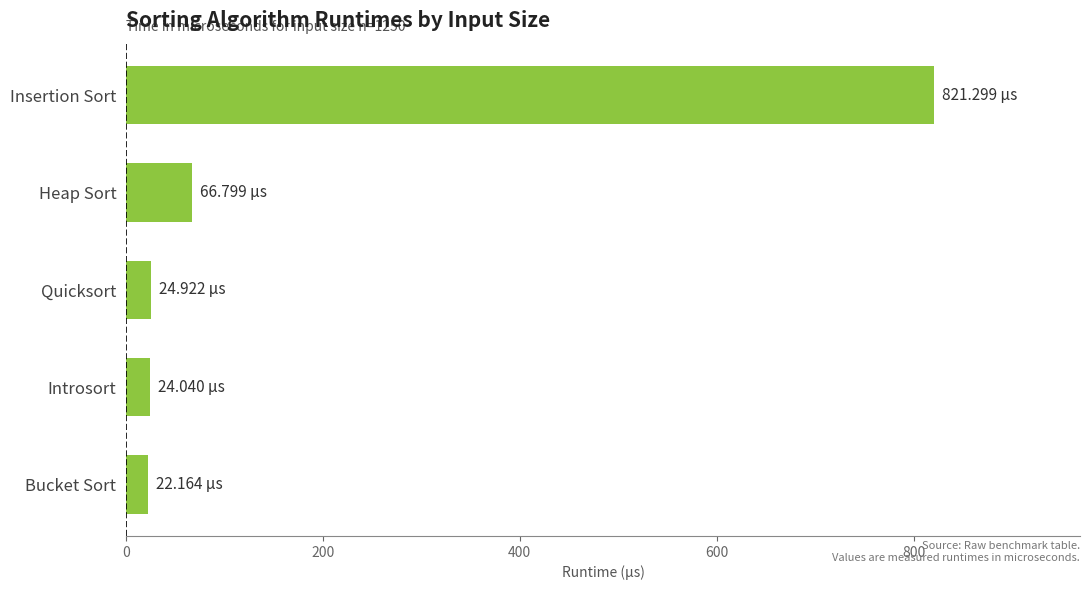

Which has a higher value, Heap Sort or Bucket Sort?

Heap Sort